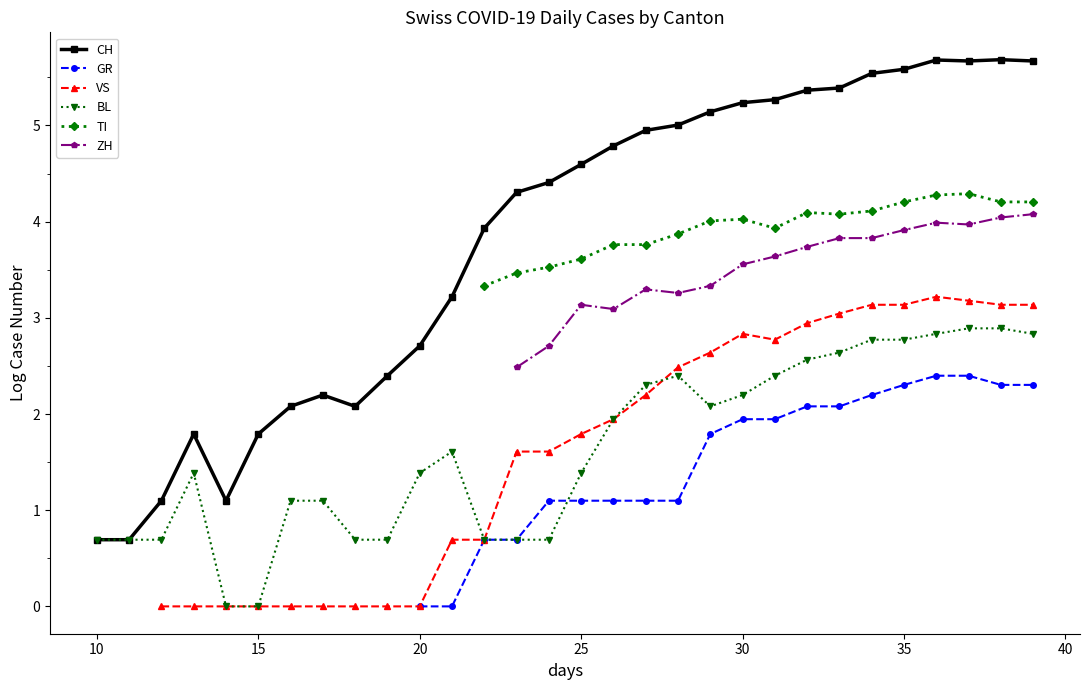

True or false: CH has more than 1 interior local peaks.

True